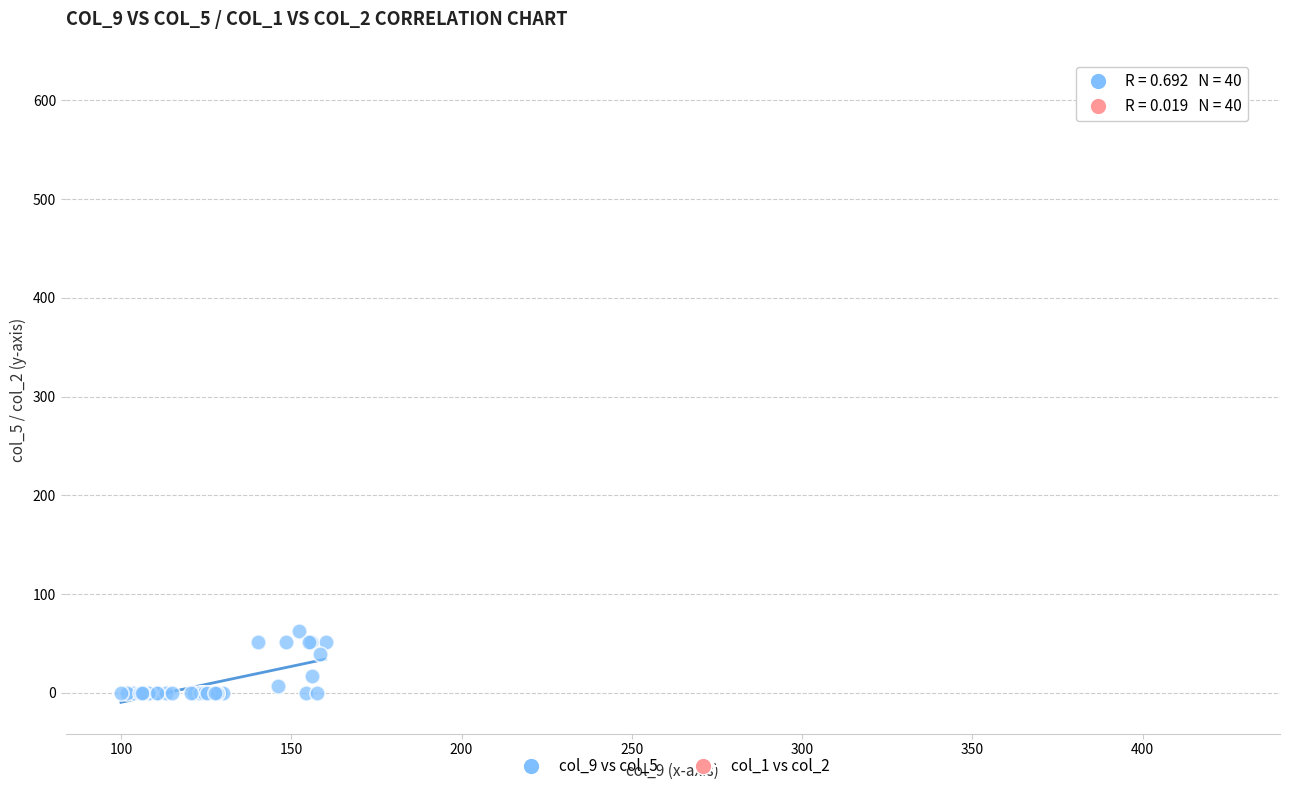

Which series contains the highest Y value?

col_1 vs col_2